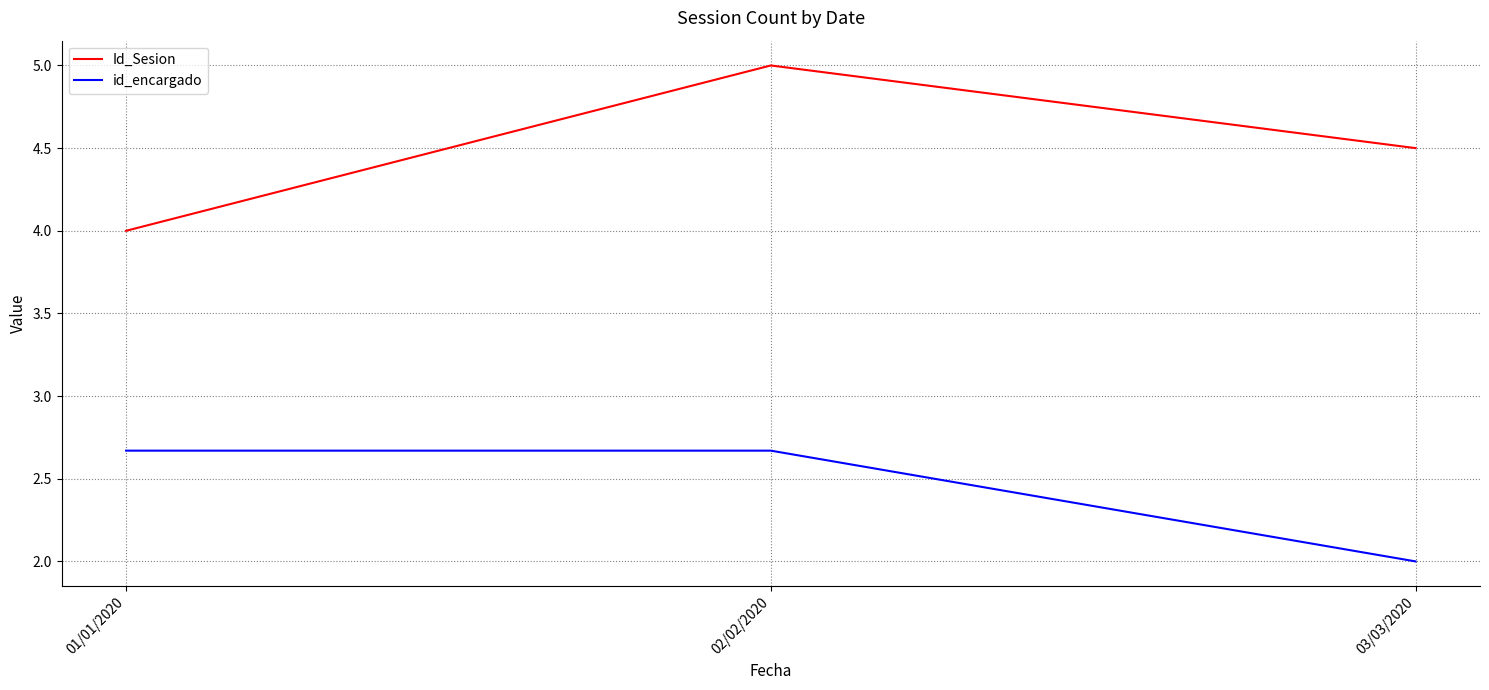

What are all the series names shown in the legend?

Id_Sesion, id_encargado